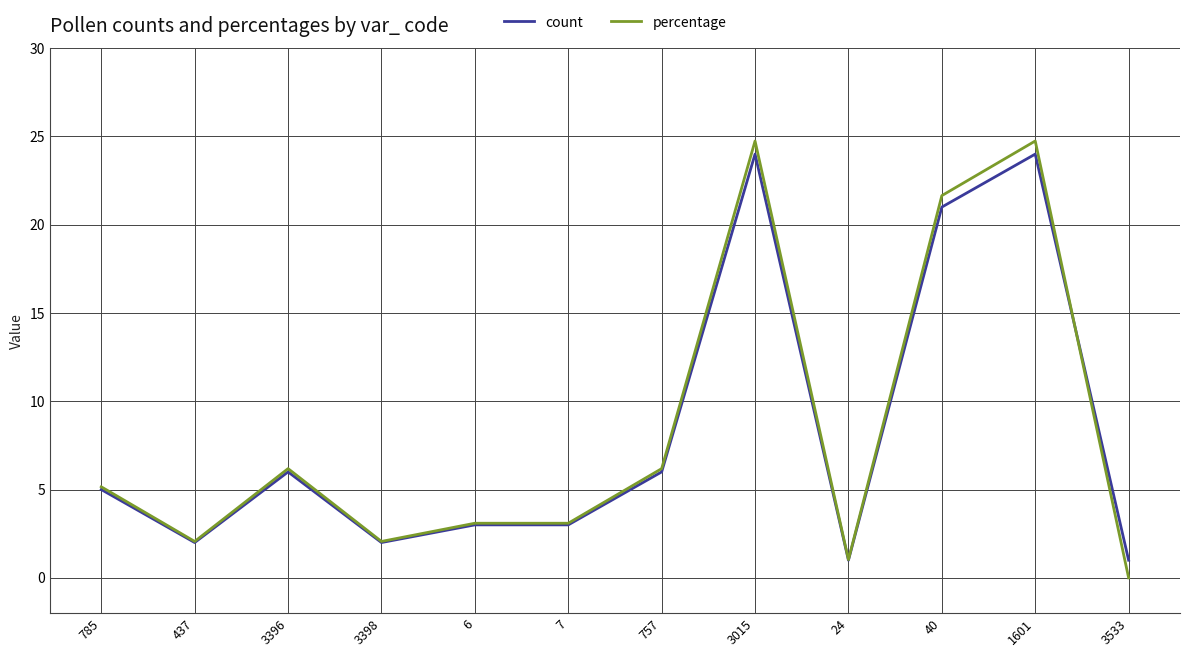

Is it true that percentage equals 3.1 at 3398?

False